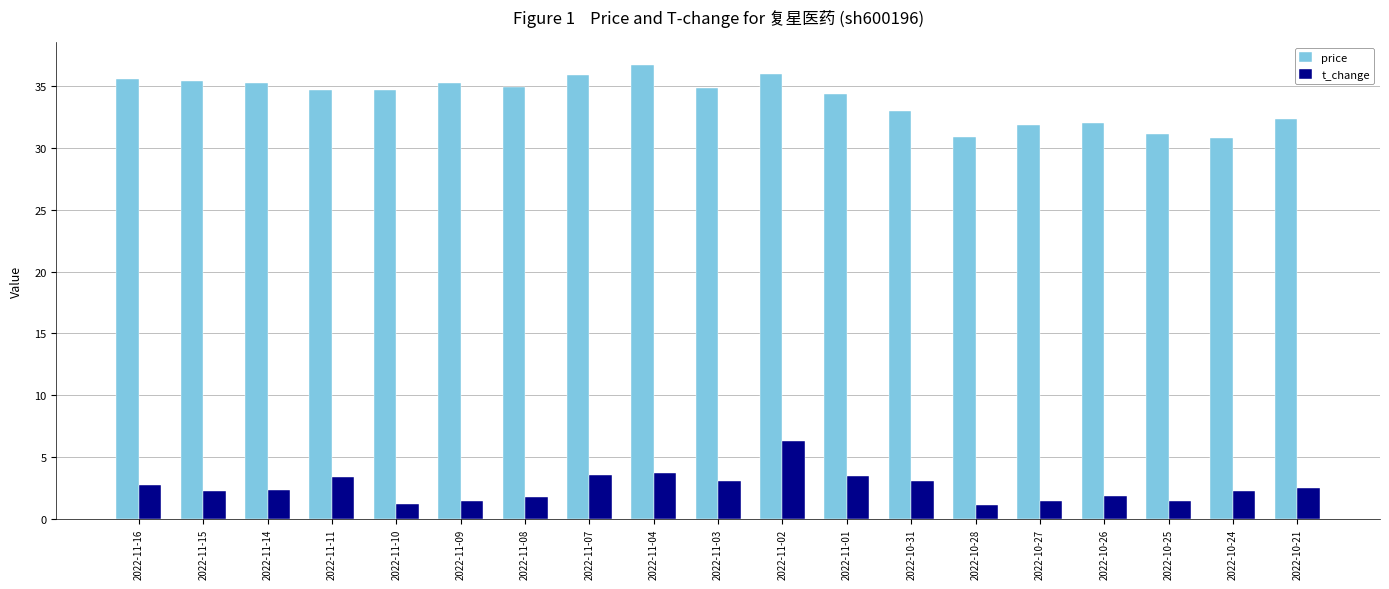

At which category is the sum across all series the highest?

2022-11-02